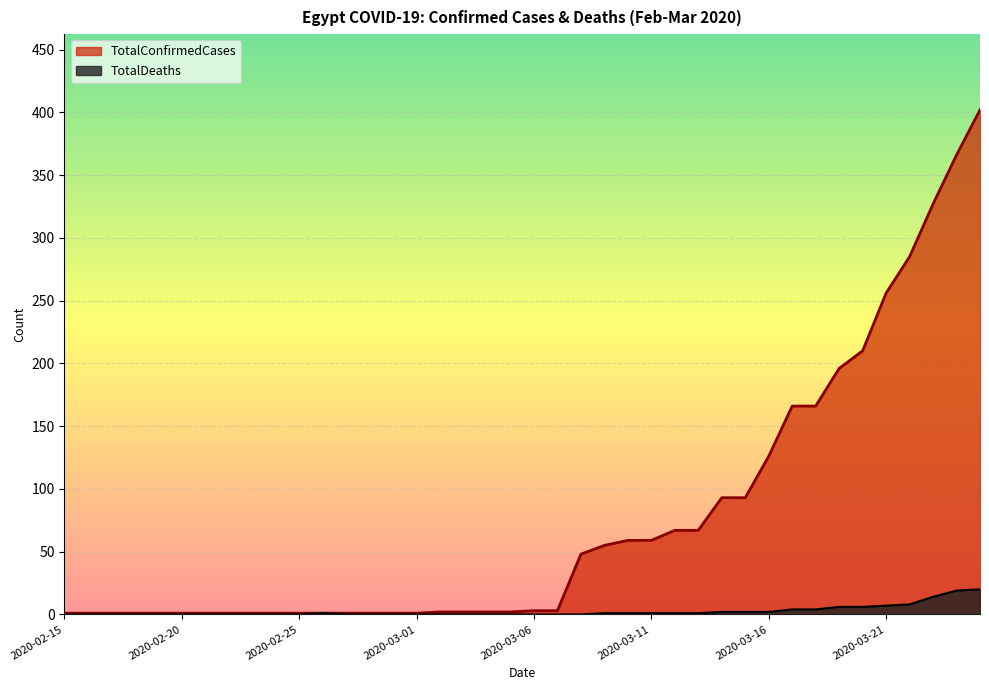

The TotalConfirmedCases series shows 2 at 2020-03-07. True or false?

False